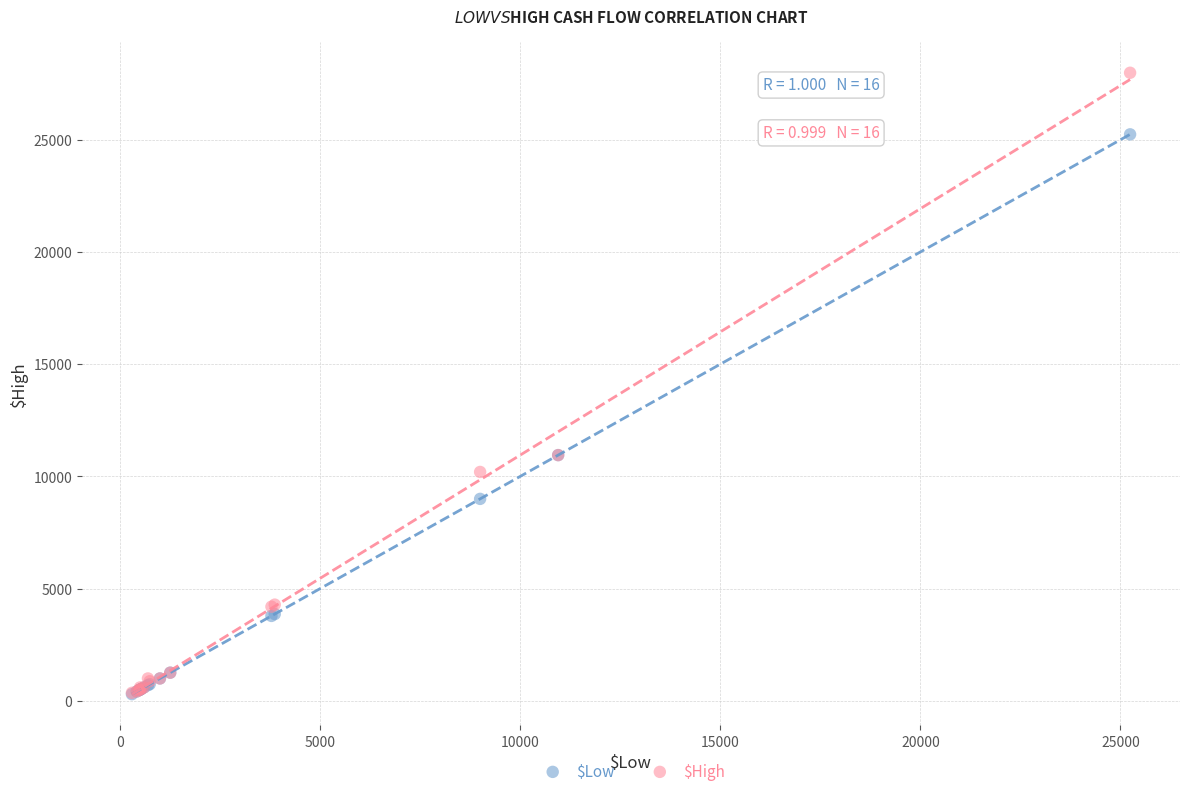

What are all the series names shown in the legend?

$Low, $High